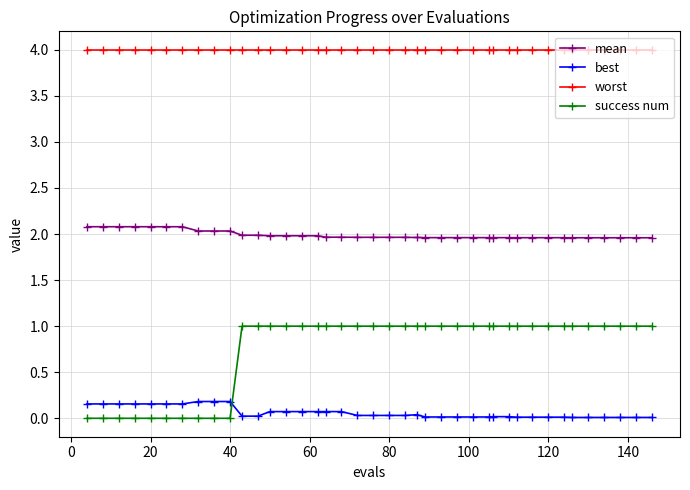

Which series has the largest total across all categories?

worst